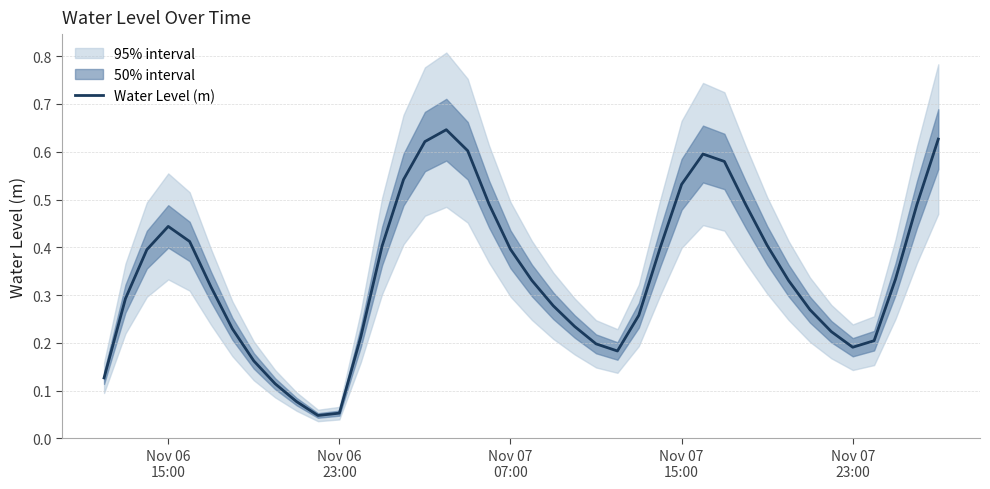

Reading left to right, what are all the values shown in this chart?

0.1	0.3	0.4	0.4	0.4	0.3	0.2	0.2	0.1	0.1	0.0	0.1	0.2	0.4	0.5	0.6	0.6	0.6	0.5	0.4	0.3	0.3	0.2	0.2	0.2	0.3	0.4	0.5	0.6	0.6	0.5	0.4	0.3	0.3	0.2	0.2	0.2	0.3	0.5	0.6